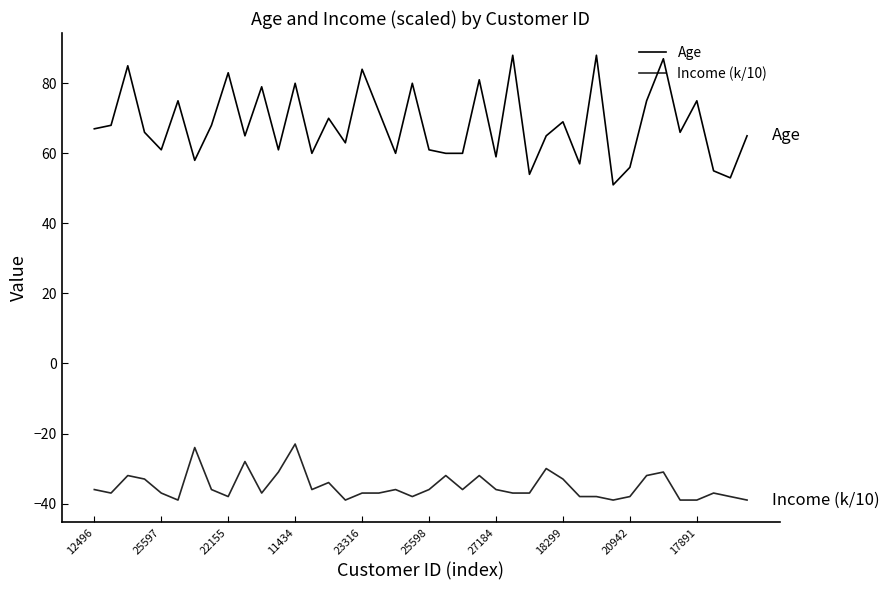

How many lines are shown in the chart?

2